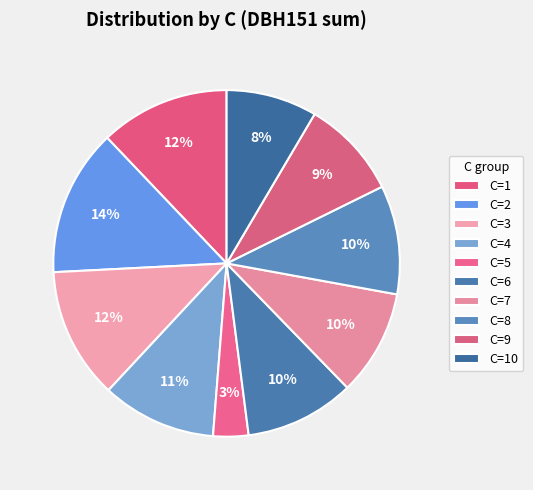

How many segments does this pie chart have?

10